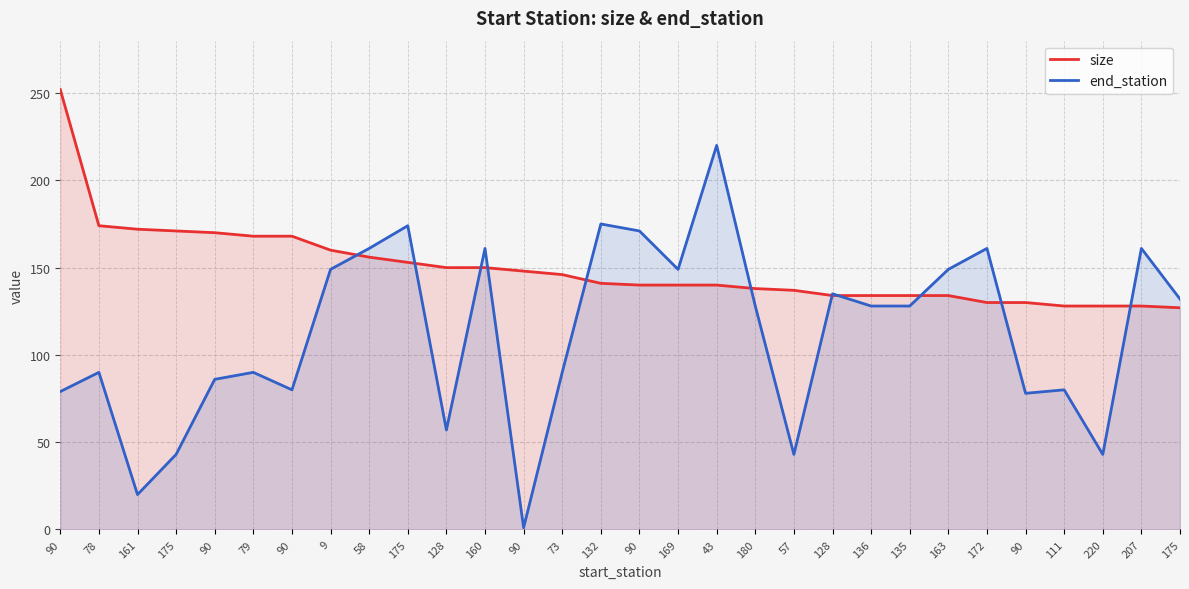

Is the value of end_station at 111 greater than the value of size at 57?

No